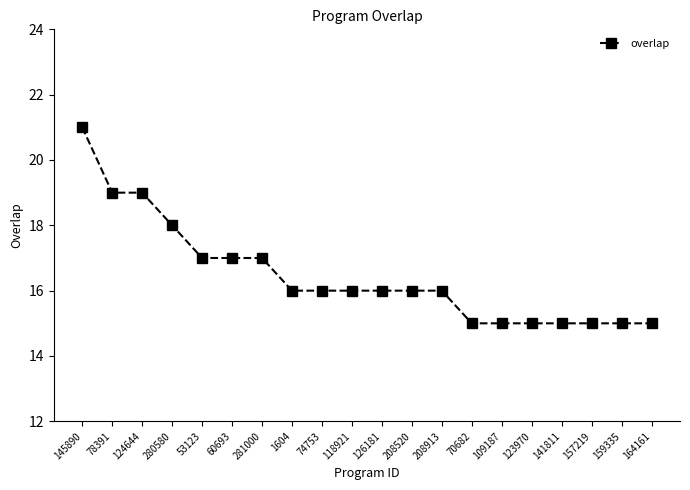

Count the values in the range 15 to 17.

16